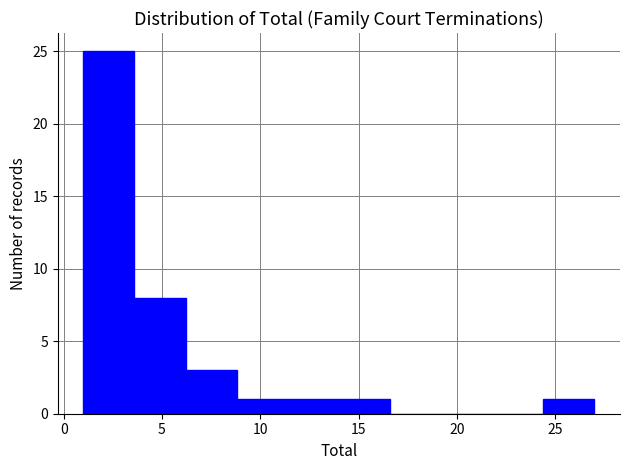

What is the height of the bar covering 6.2 to 8.8 on the x-axis? Neither the bar edges nor the heights are printed on the chart, so give them approximately, as read against the axes.

3